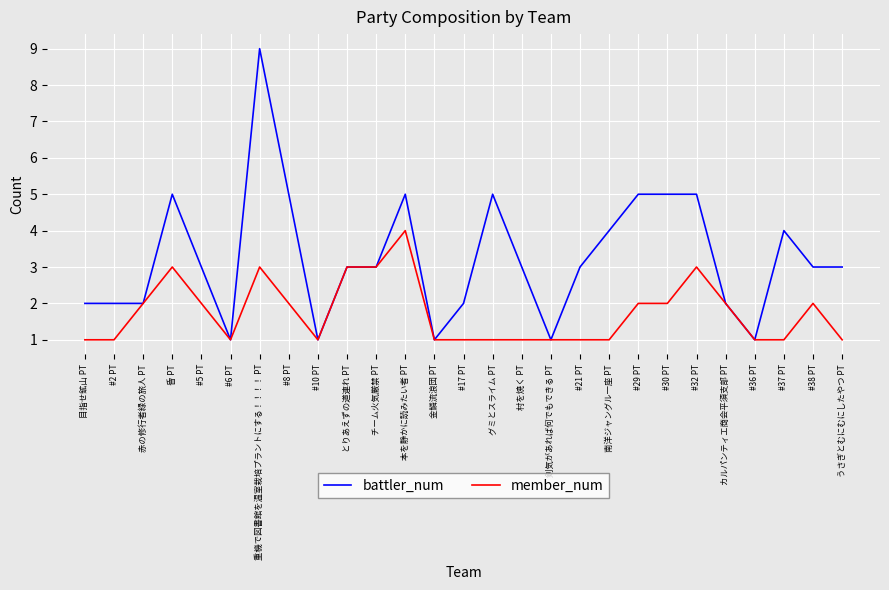

List the series in order of their peak value, highest first.

battler_num, member_num